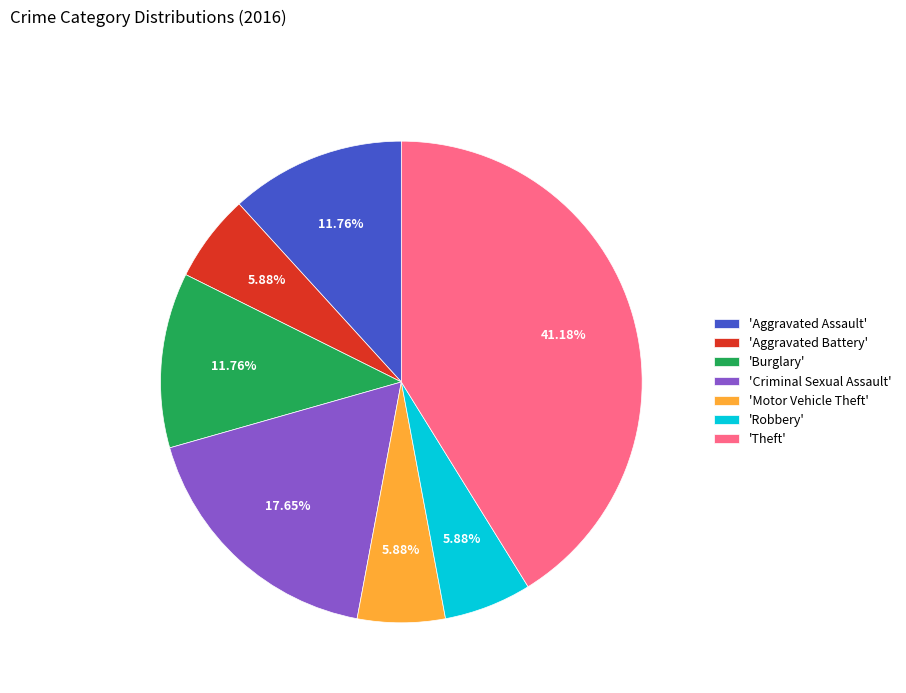

How many slices are in this pie chart?

7